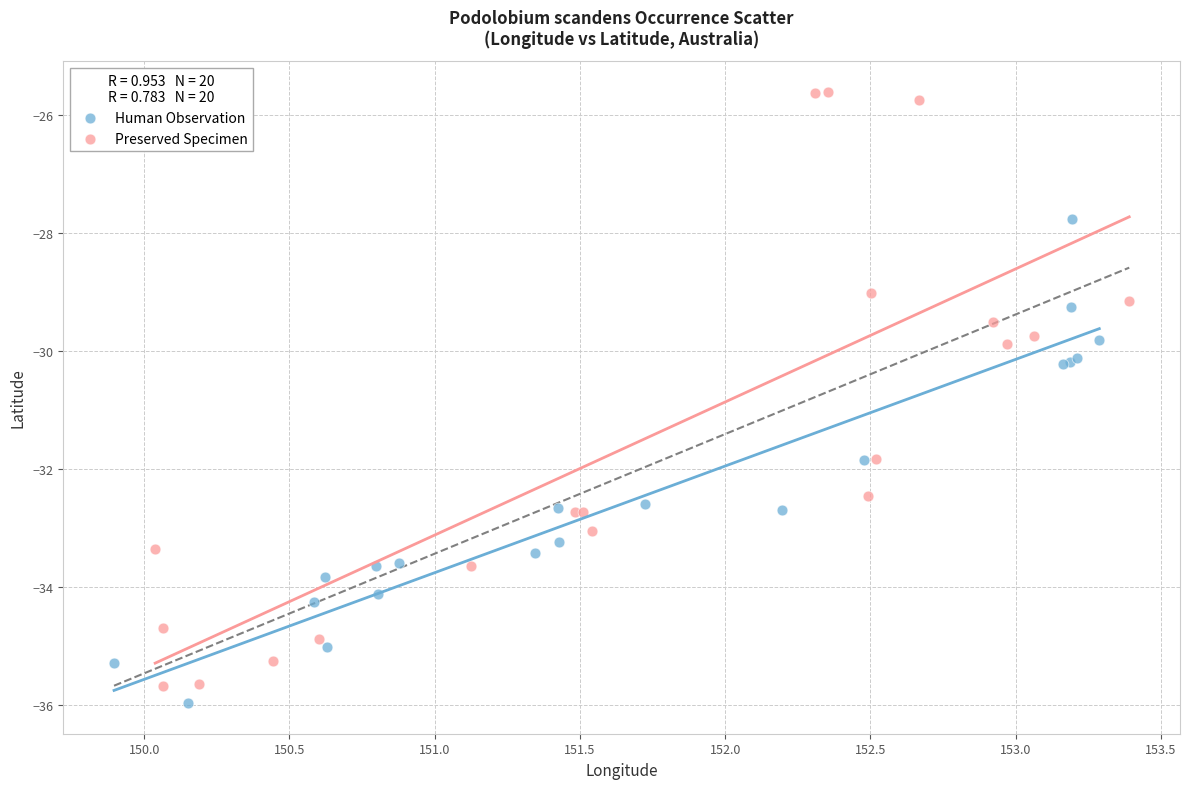

Which series has the largest Y range (max minus min)?

Preserved Specimen